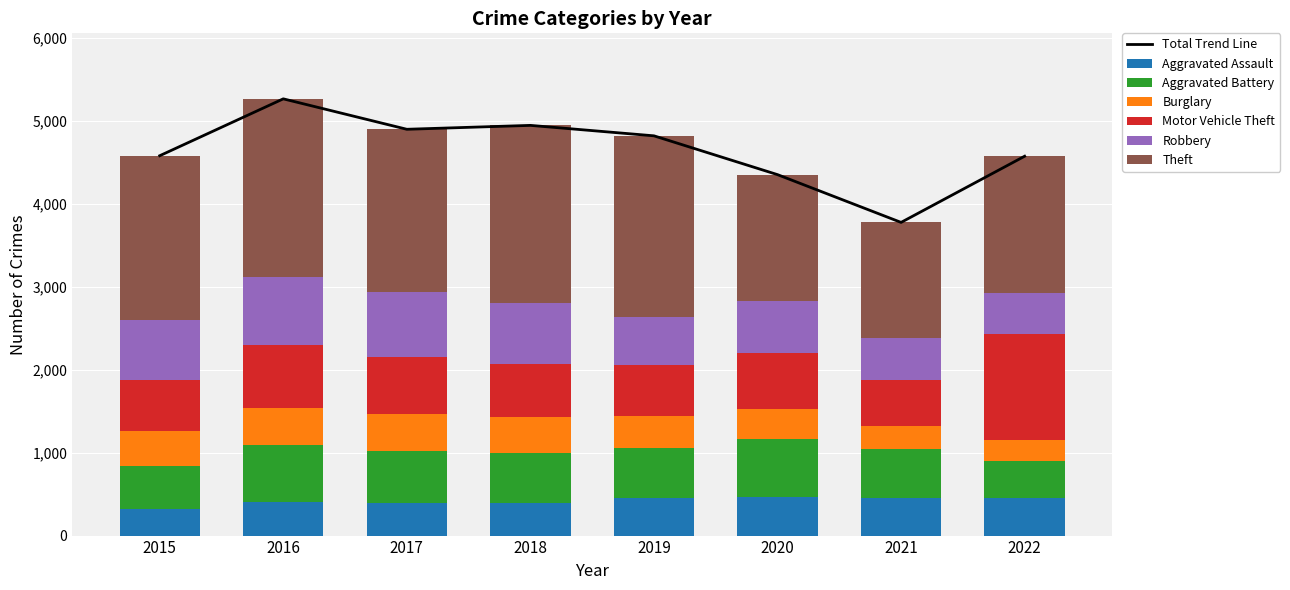

How many bars are there in each group?

6